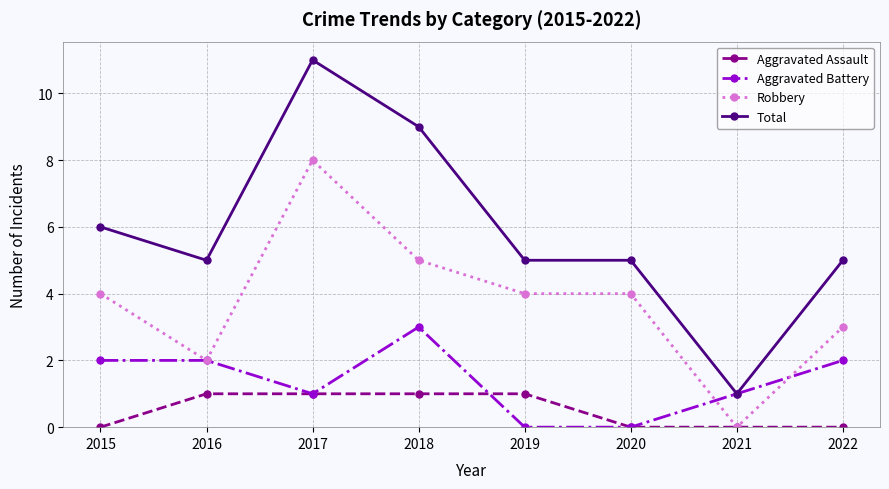

At which category does Robbery reach its first local peak?

2017